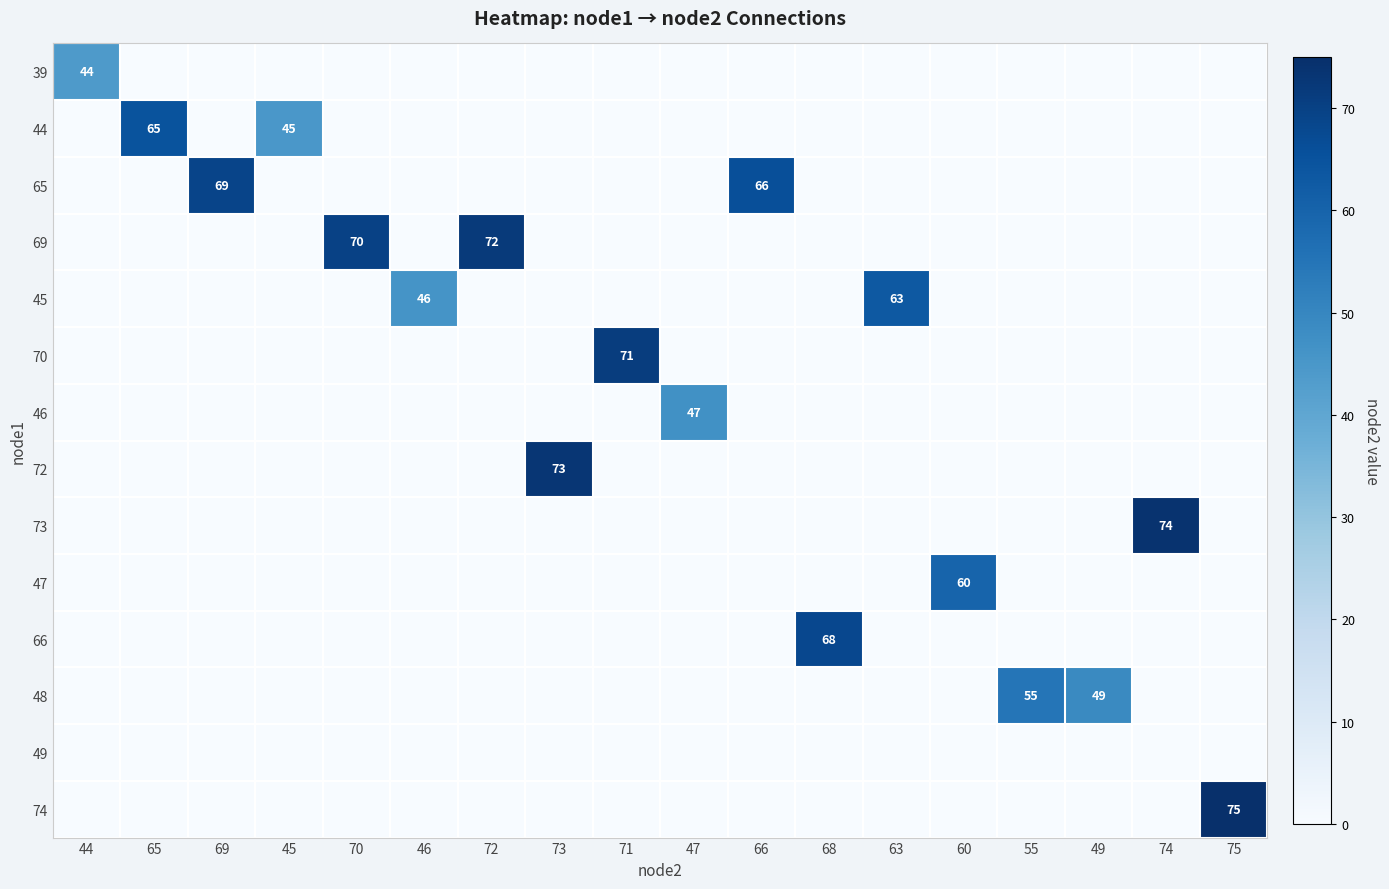

How many categories are shown in the chart?

18